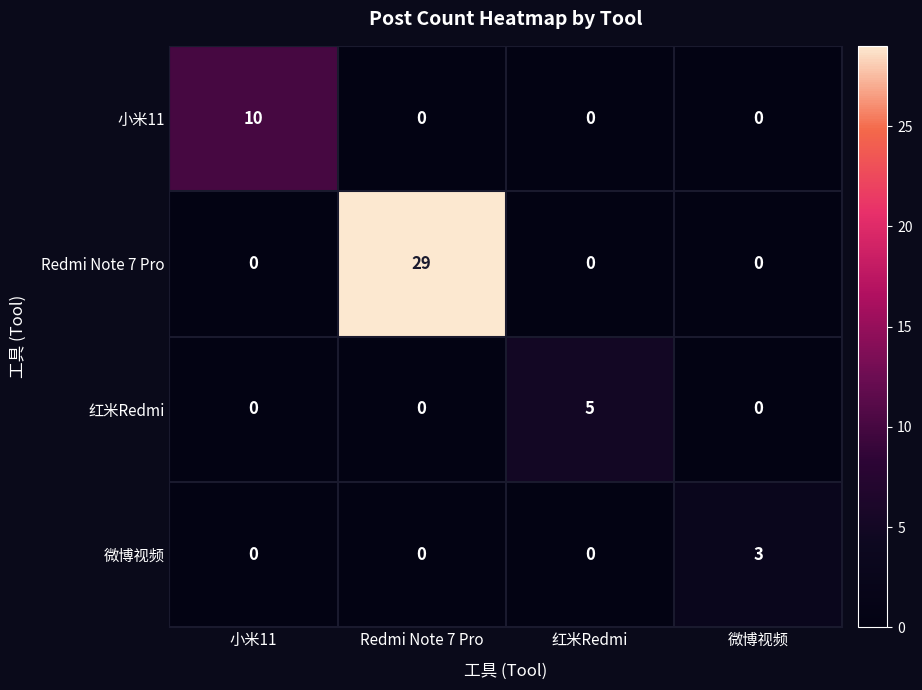

Which series changed the most between 小米11 and 微博视频?

小米11